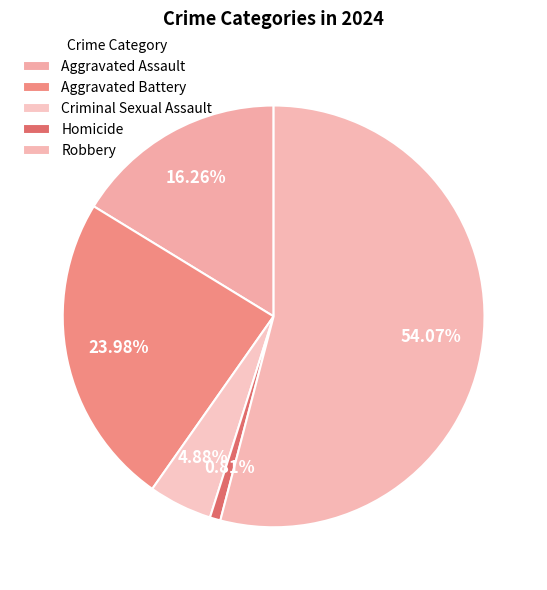

Is Aggravated Assault the majority of the pie?

No